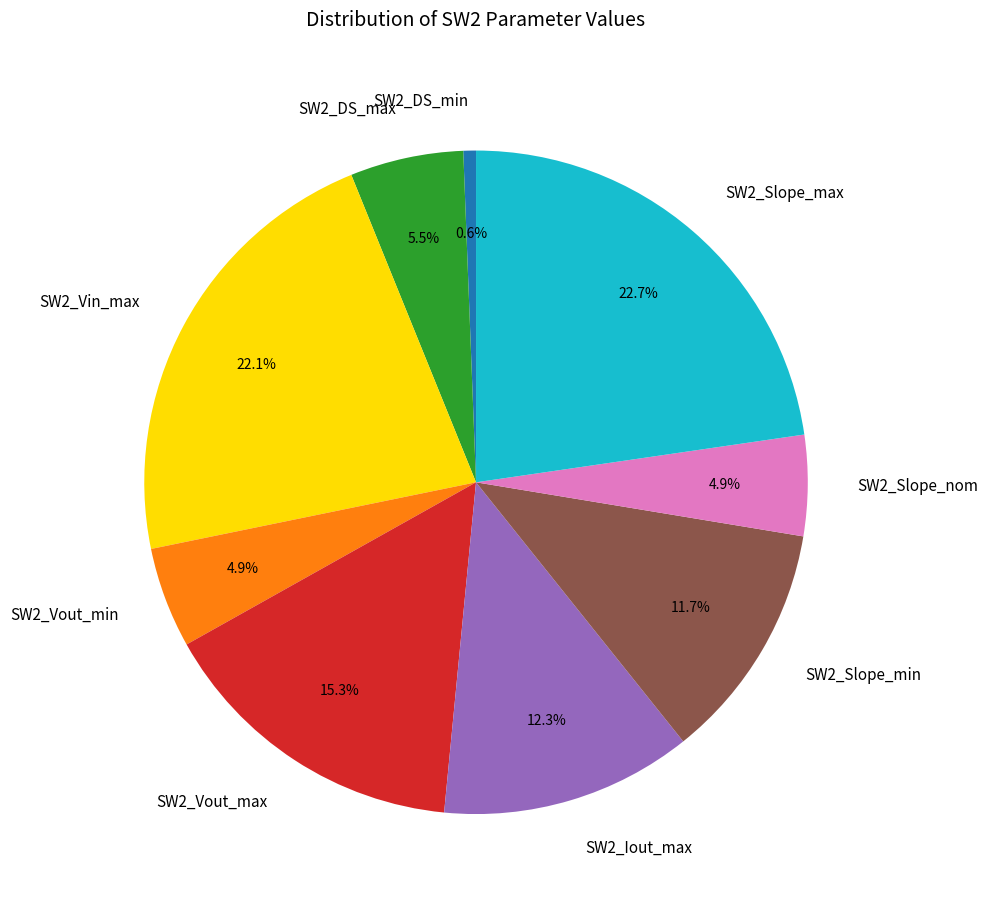

Does SW2_Vout_min represent more than half of the total?

No